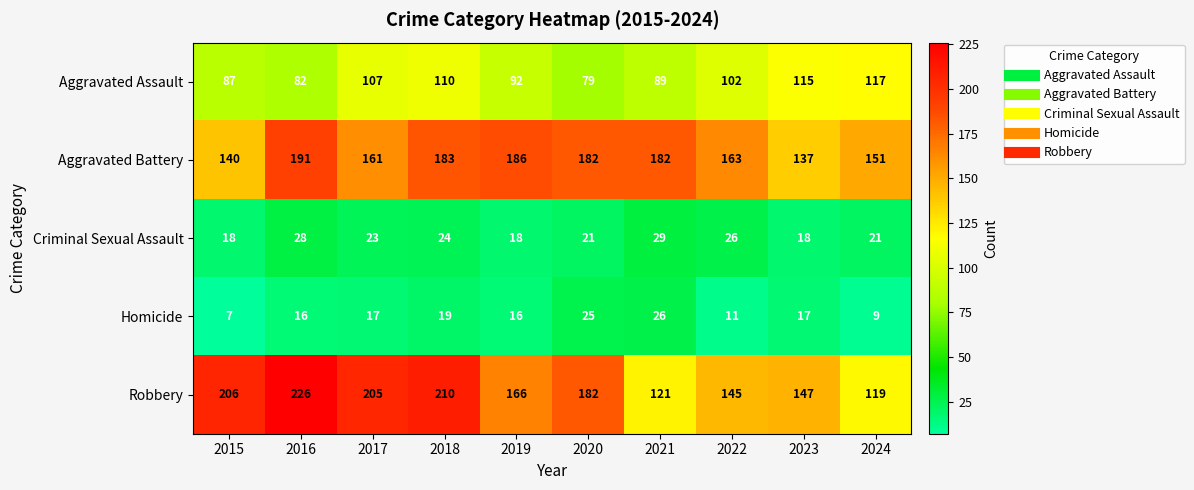

Which series has the largest range (max minus min)?

Robbery